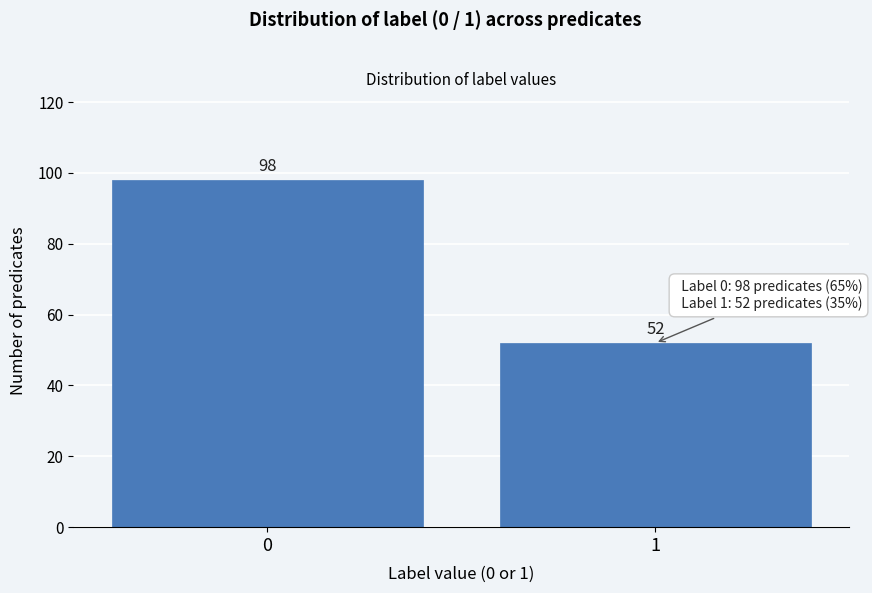

Reading right to left, transcribe all the data shown in this chart.

52	98